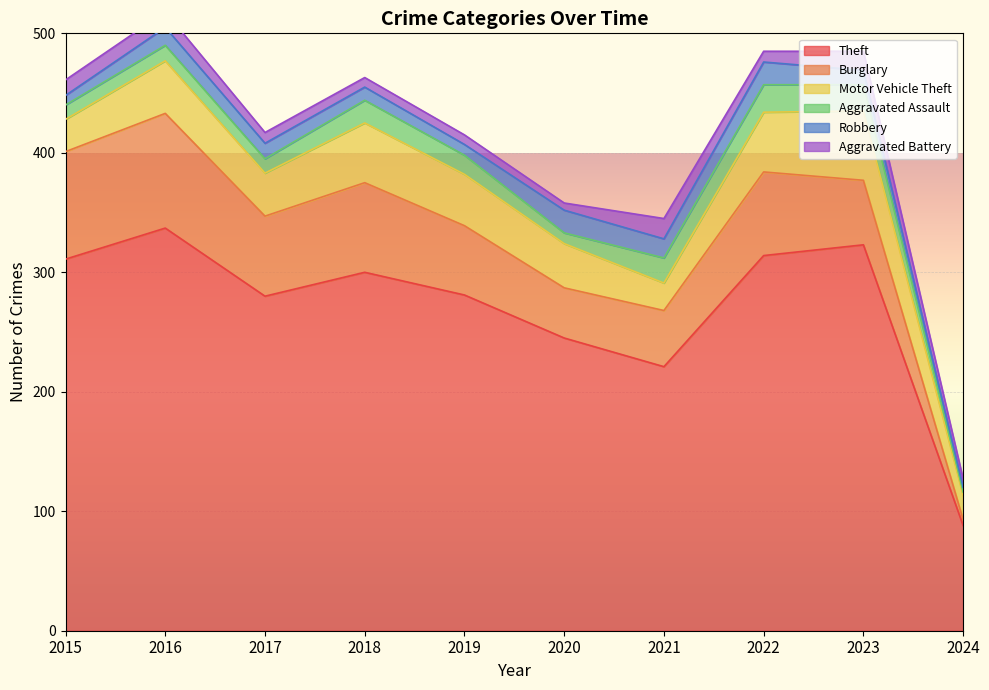

The Theft series shows 300 at 2018. True or false?

True